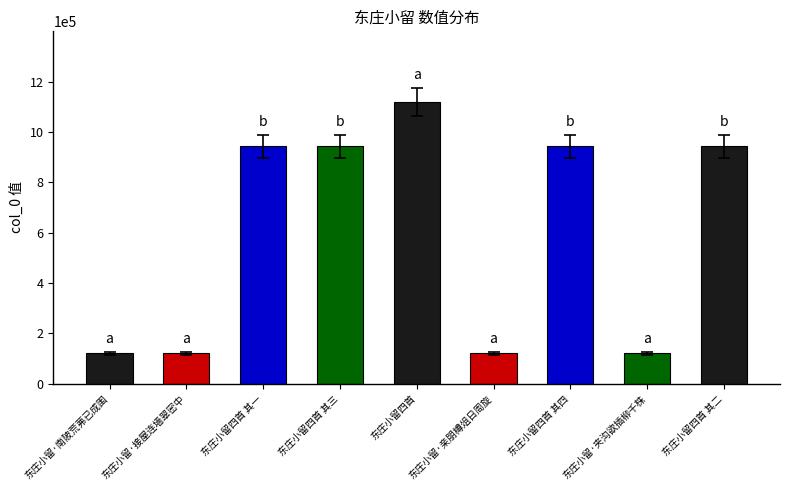

Count the number of data series in this chart.

1